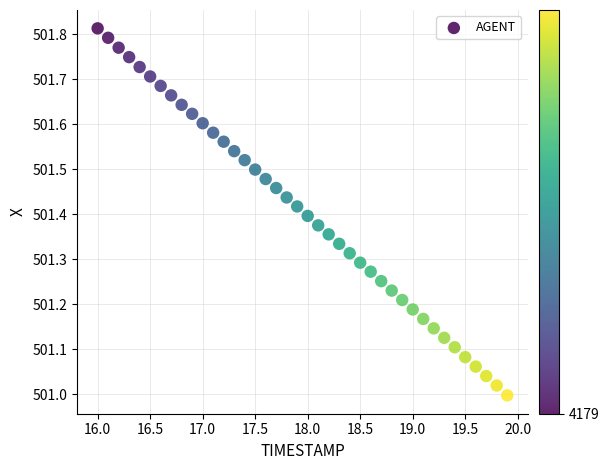

What is the range of Y values (max minus min)?

0.8